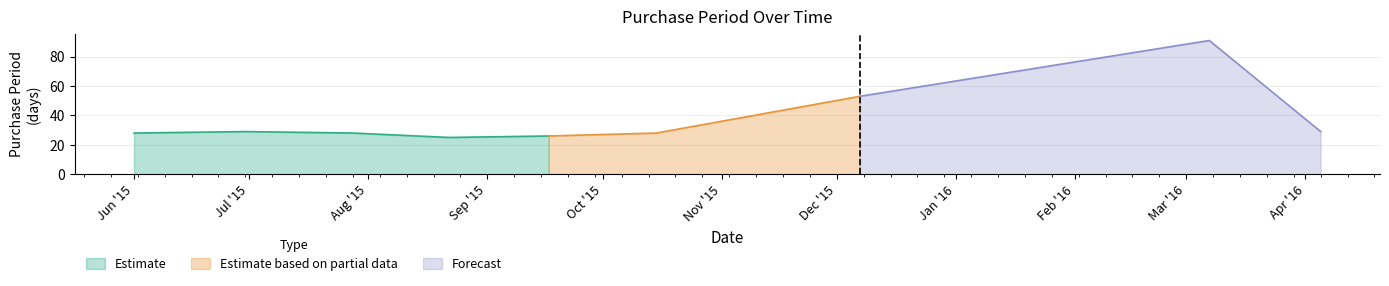

List the labels in order of value, smallest first.

2015-08-22, 2015-09-17, 2015-06-01, 2015-07-28, 2015-10-15, 2015-06-30, 2016-04-05, 2015-12-07, 2016-03-07